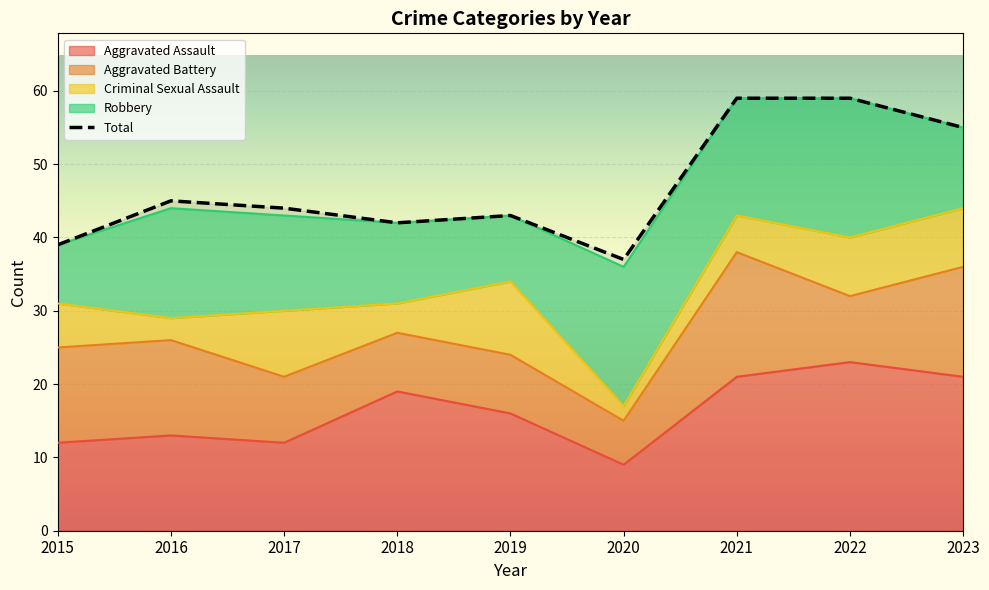

Which category has the highest value across all series?

2021